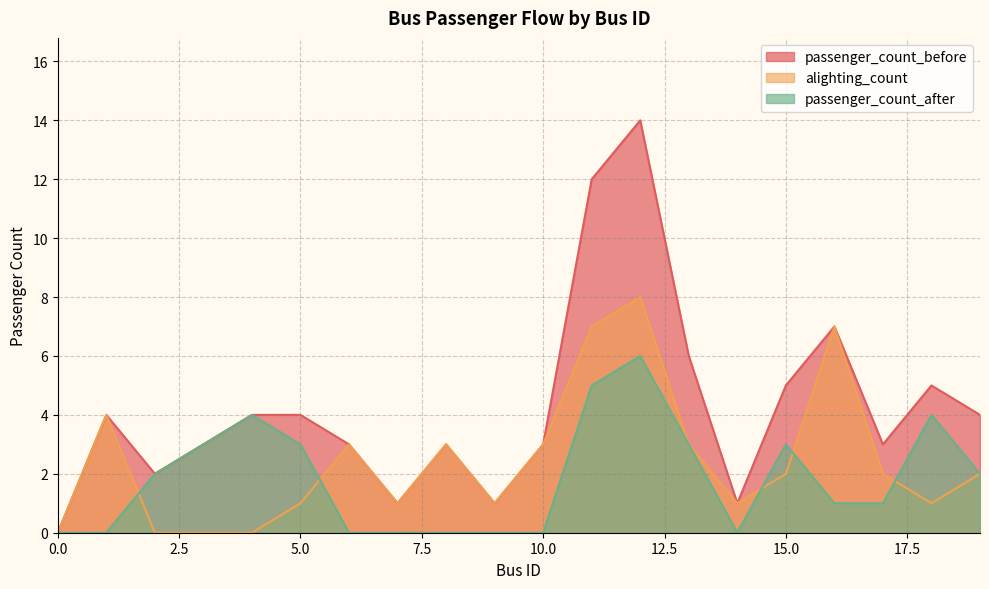

Rank the series at 9 from lowest to highest value.

passenger_count_after, passenger_count_before, alighting_count